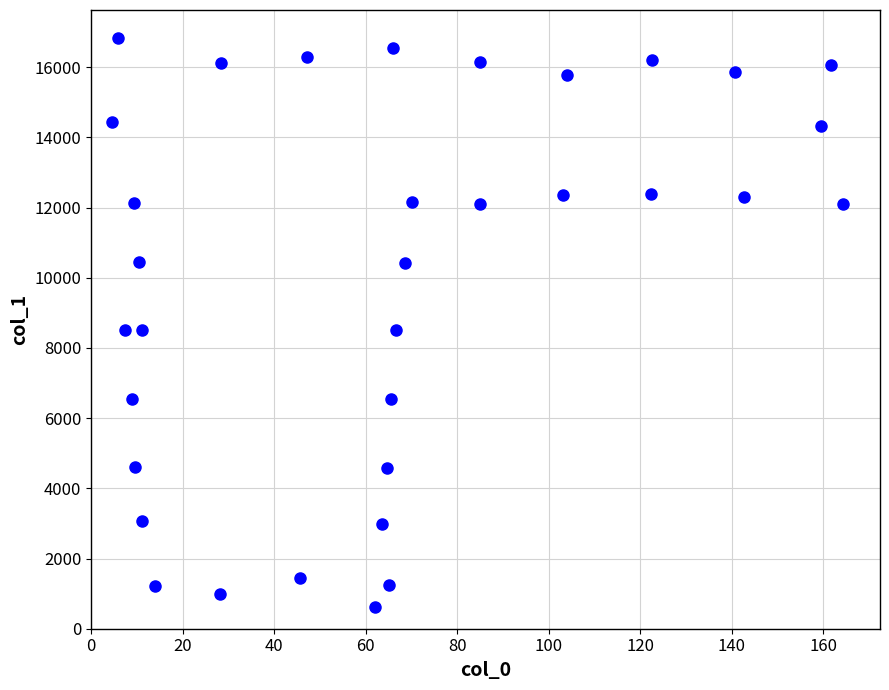

What is the range of X values (max minus min)?

159.8